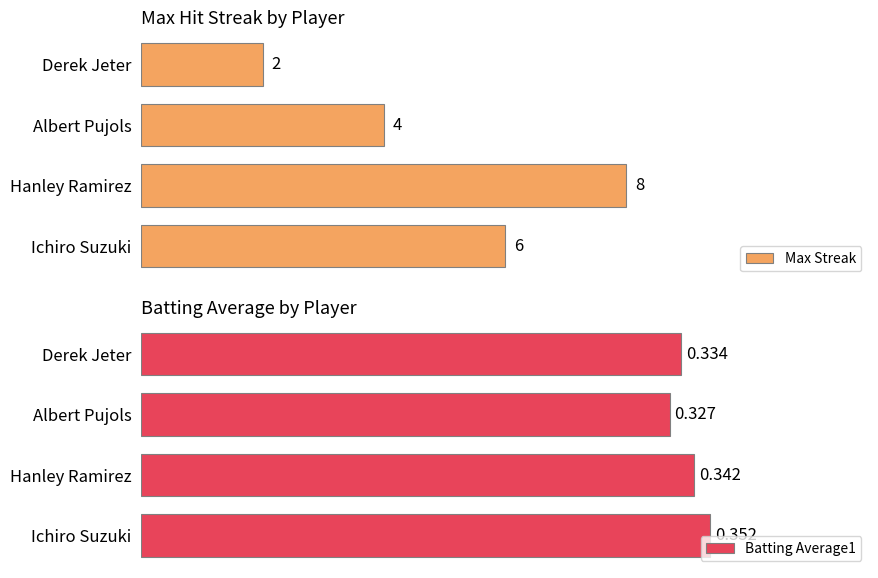

Rank the series by their maximum value, from lowest to highest.

Batting Average1, Max Streak